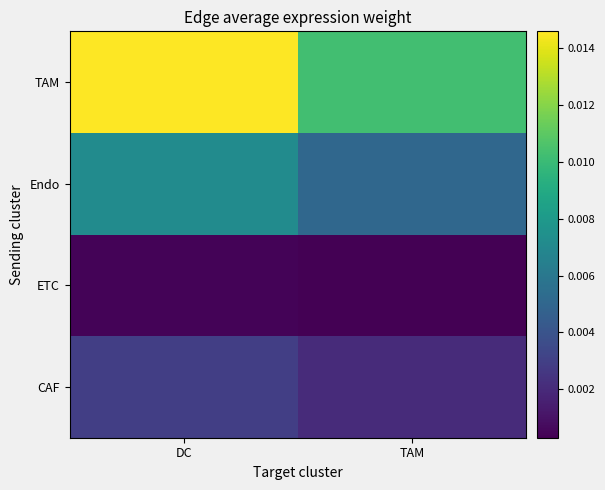

Between DC and TAM, which is larger?

DC